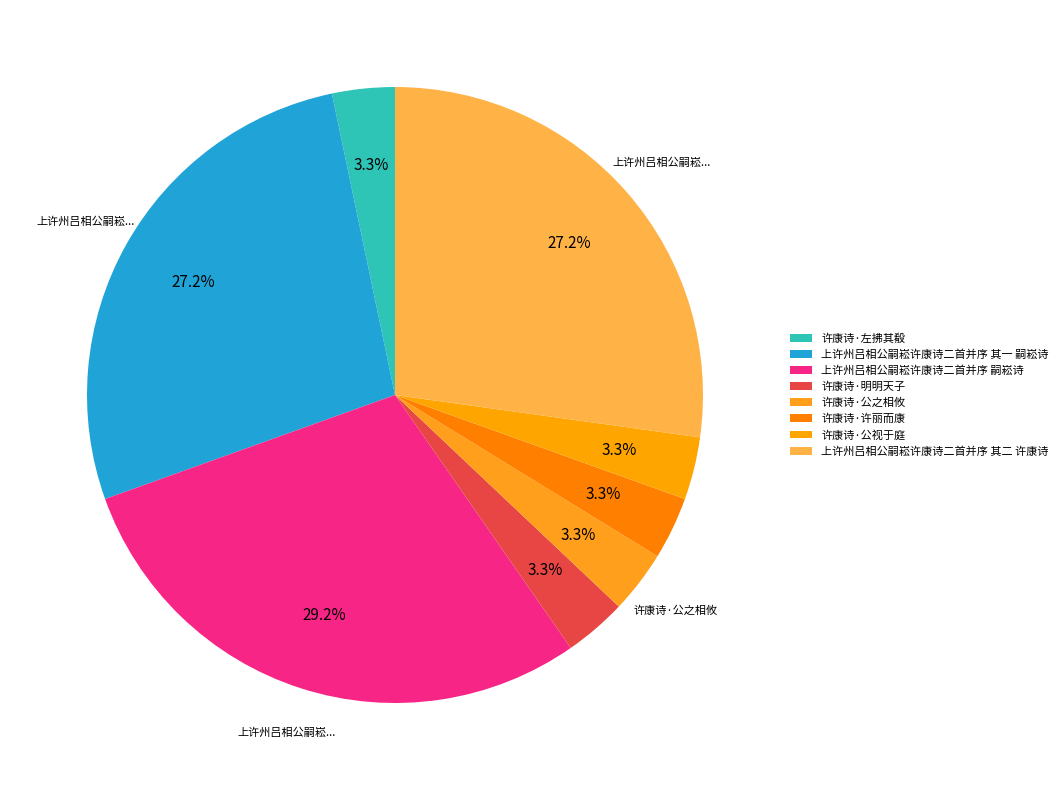

Count the number of slices in the pie.

8